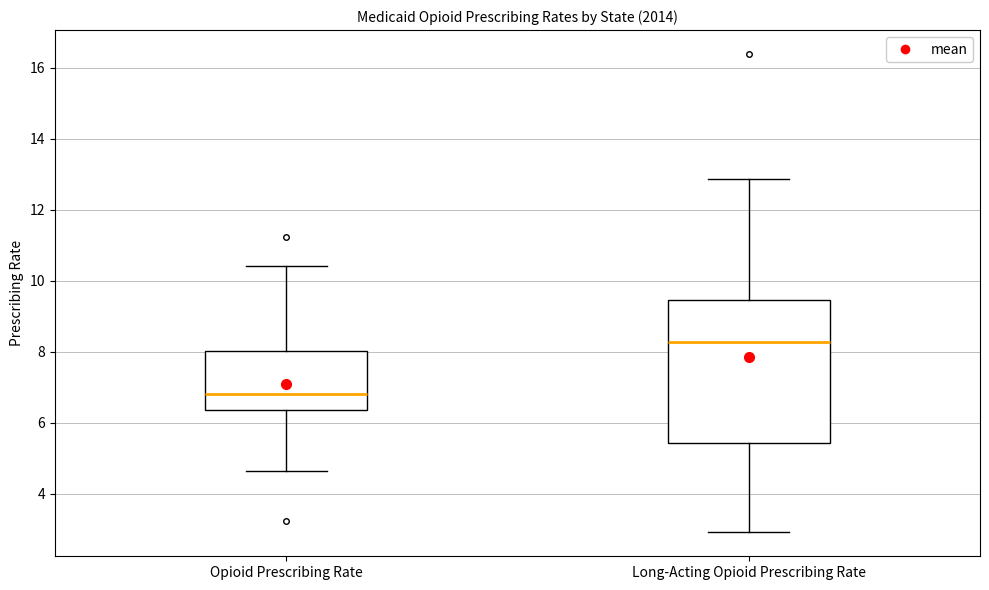

Comparing the boxes themselves (not the whiskers), which one is the tallest?

Long-Acting Opioid Prescribing Rate